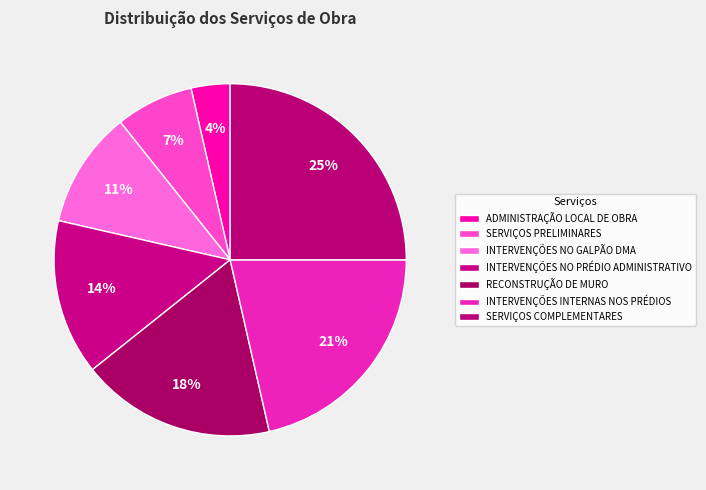

Is it true that SERVIÇOS COMPLEMENTARES is 34% of the pie?

False